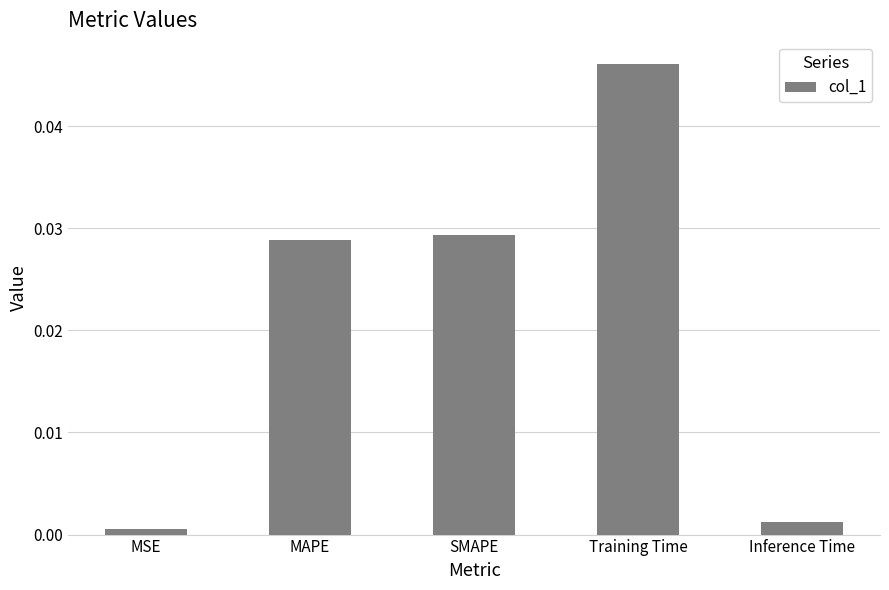

Which category has the lowest value across all series?

MSE